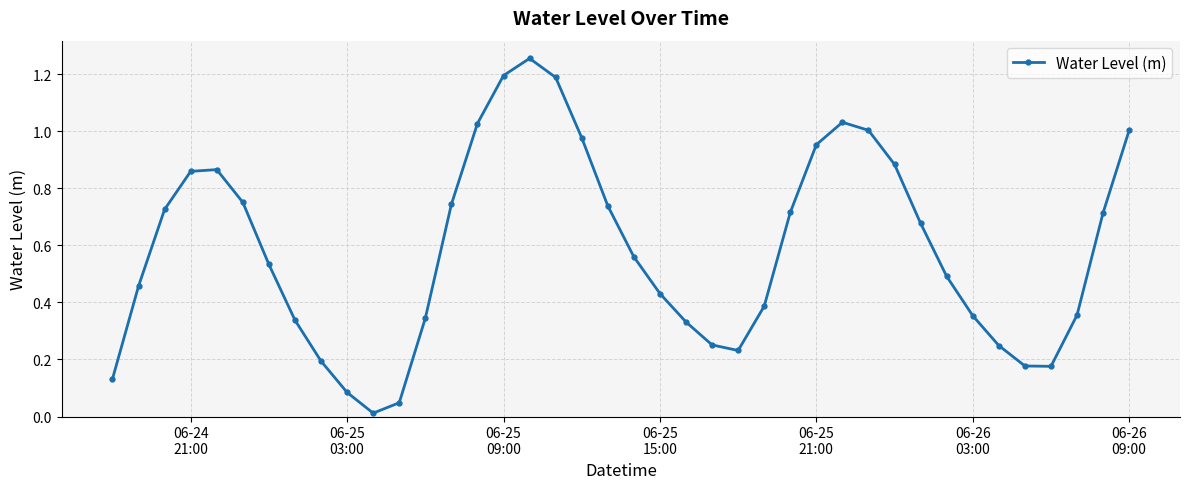

What is the difference between the maximum and second lowest values?

1.2